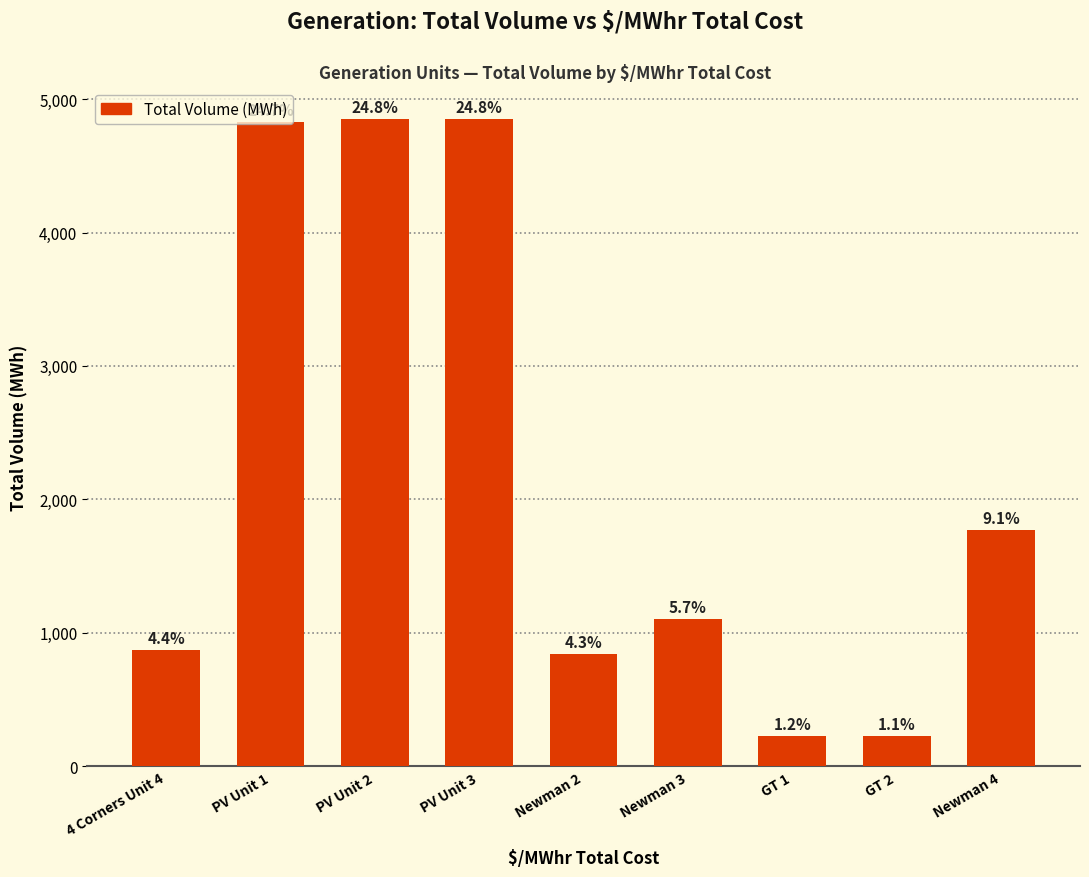

Read the value at GT 2, to the nearest 100.

200